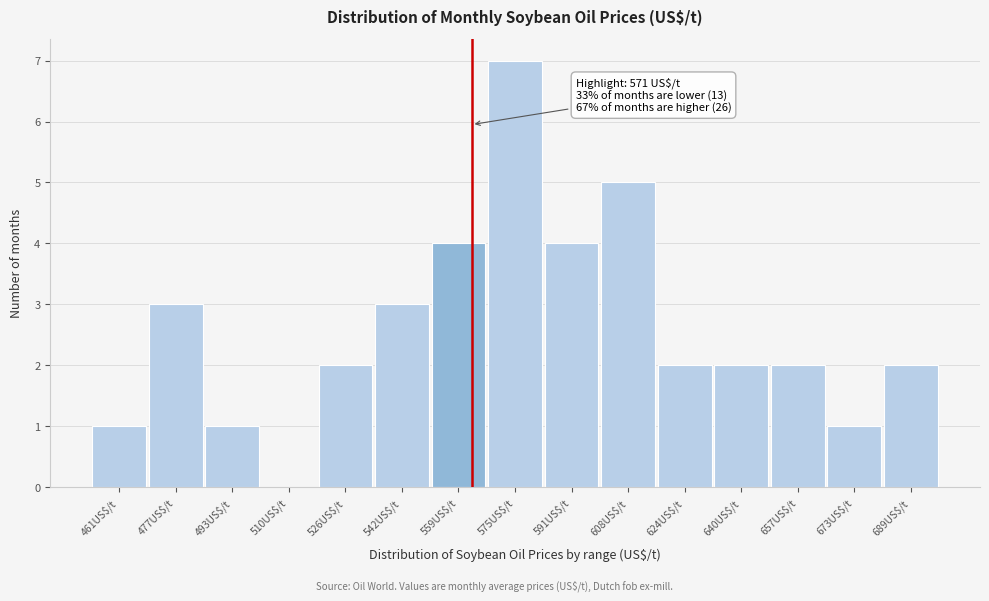

At which category does the chart reach its peak across all series?

575US$/t